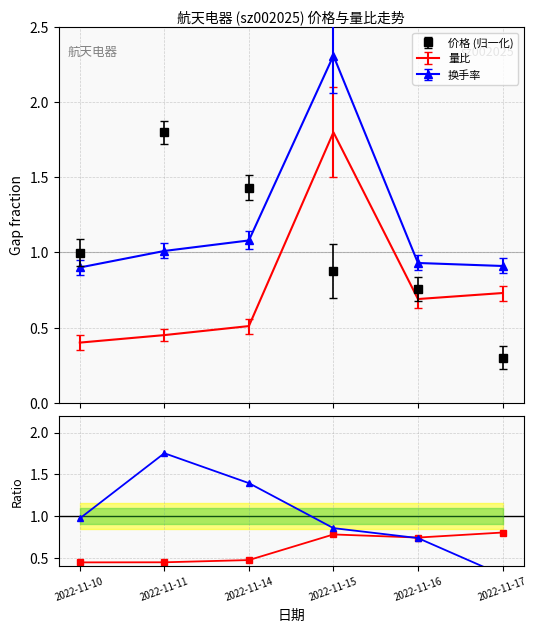

Reading left to right, what are all the values shown in this chart?

量比/换手率: 2022-11-10=0.4	2022-11-11=0.4	2022-11-14=0.5	2022-11-15=0.8	2022-11-16=0.7	2022-11-17=0.8
价格比: 2022-11-10=1.0	2022-11-11=1.8	2022-11-14=1.4	2022-11-15=0.9	2022-11-16=0.7	2022-11-17=0.3